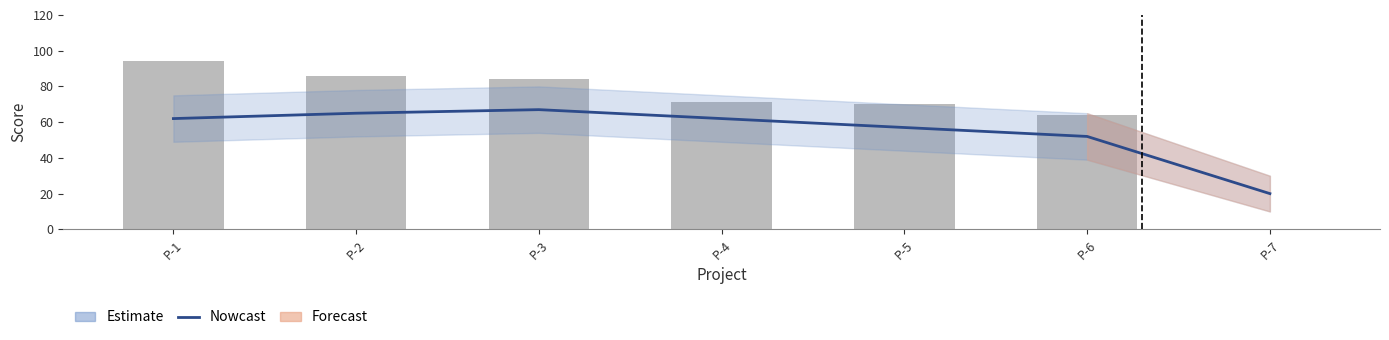

Reading left to right, transcribe all the data shown in this chart.

Estimate: 62	65	67	62	57	52	20
totalScore: 94	86	84	71	70	64	0